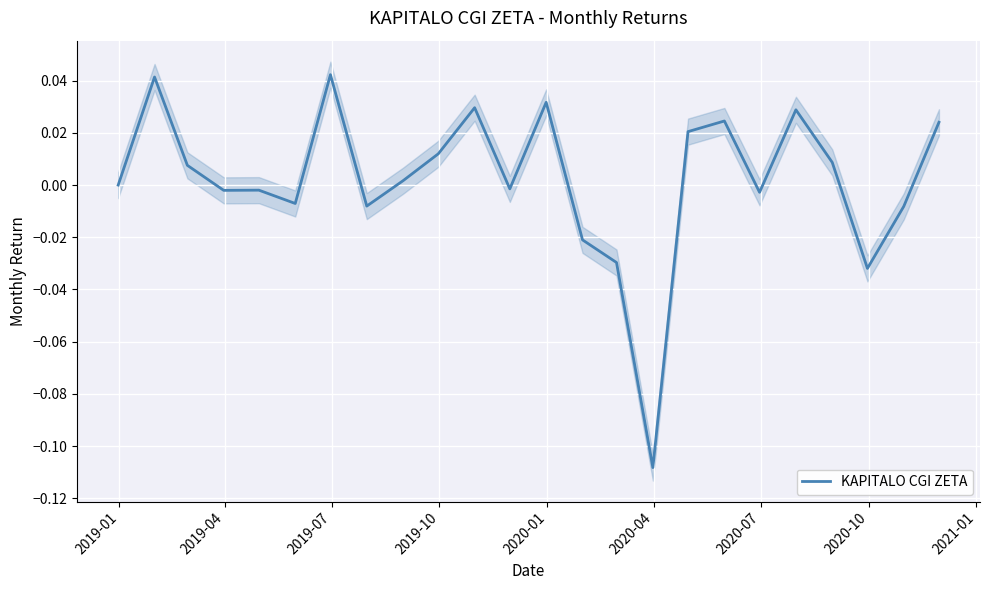

How many series are shown in this chart?

1